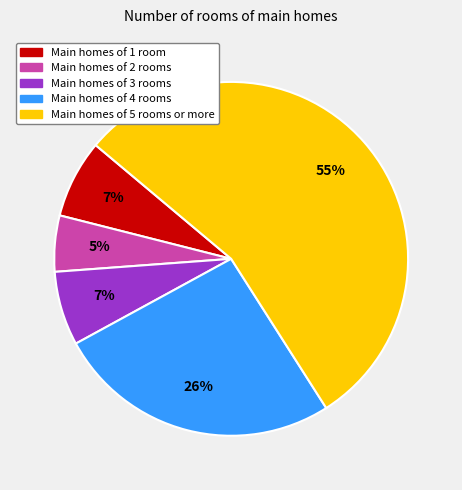

To the nearest percent, what is the average slice percentage?

20%